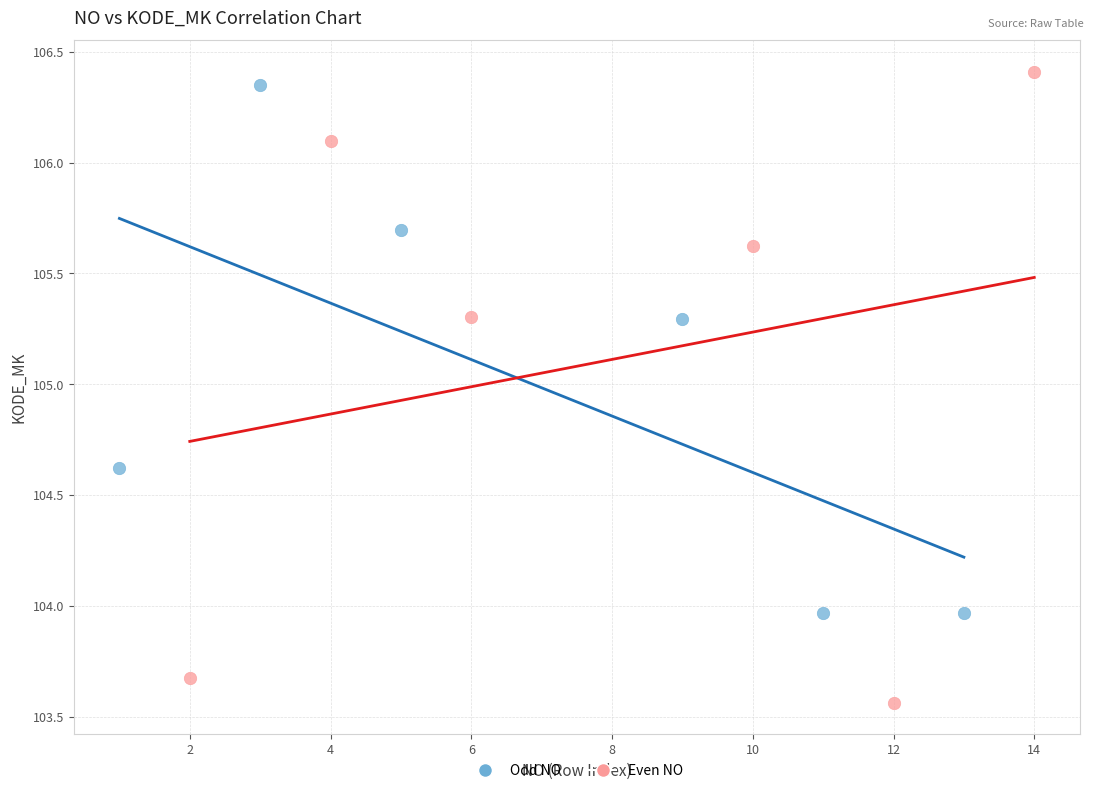

What are all the series names shown in the legend?

Odd NO, Even NO